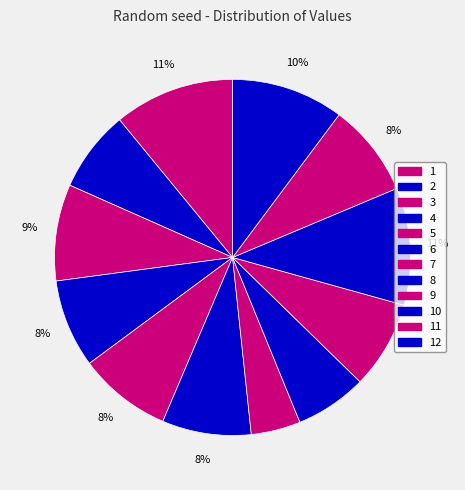

True or false: 8 accounts for 12% of the total.

False